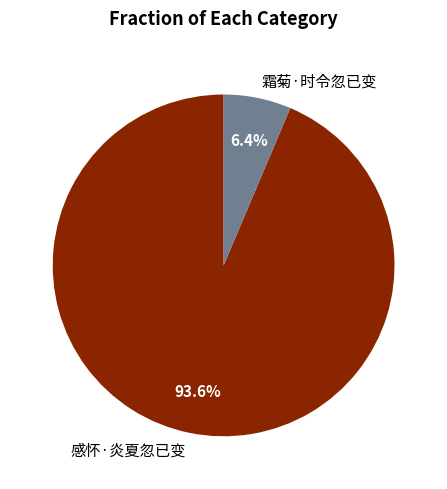

To the nearest percent, what is the average slice percentage?

50%